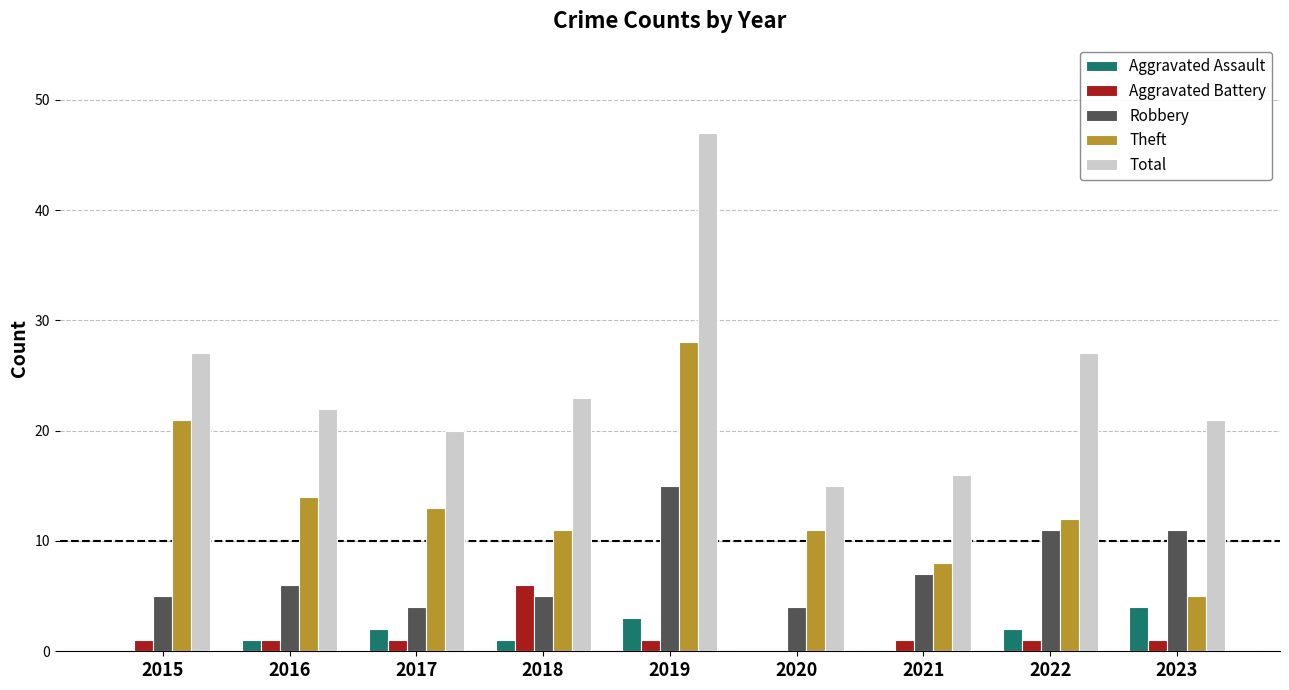

The value of Robbery at 2018 is 9. True or false?

False